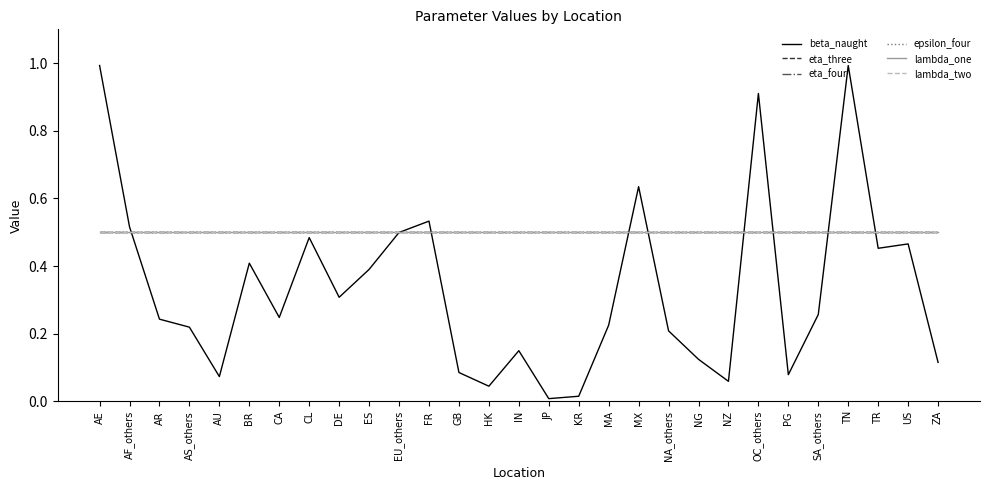

What is the label of the 16th point from the right?

HK